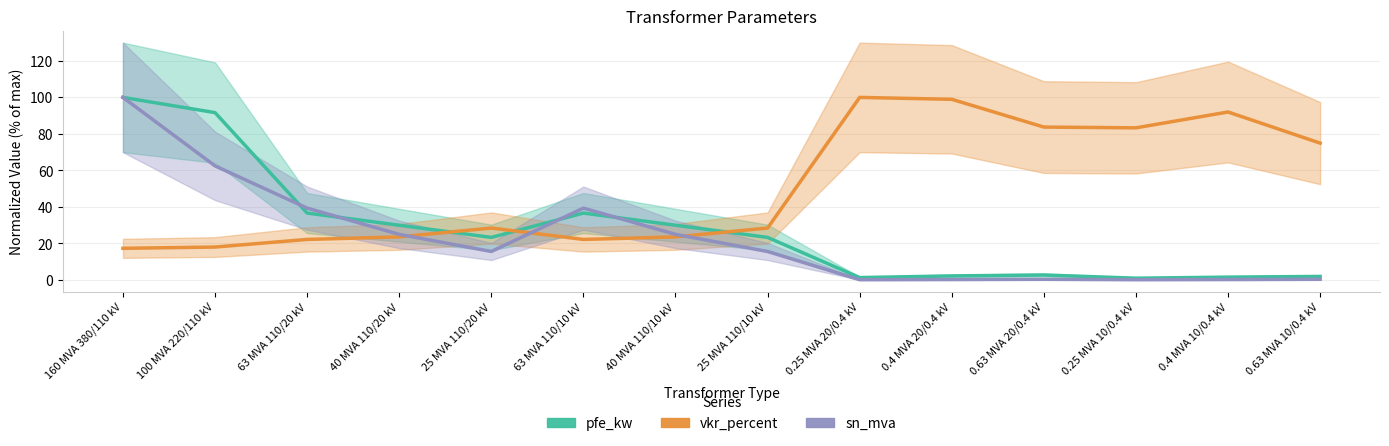

Reading left to right, extract all data points from this chart.

pfe_kw: 160 MVA 380/110 kV=100.0	100 MVA 220/110 kV=91.7	63 MVA 110/20 kV=36.7	40 MVA 110/20 kV=30.0	25 MVA 110/20 kV=23.3	63 MVA 110/10 kV=36.7	40 MVA 110/10 kV=30.0	25 MVA 110/10 kV=23.3	0.25 MVA 20/0.4 kV=1.3	0.4 MVA 20/0.4 kV=2.3	0.63 MVA 20/0.4 kV=2.8	0.25 MVA 10/0.4 kV=1.0	0.4 MVA 10/0.4 kV=1.6	0.63 MVA 10/0.4 kV=2.0
vkr_percent: 160 MVA 380/110 kV=17.4	100 MVA 220/110 kV=18.1	63 MVA 110/20 kV=22.2	40 MVA 110/20 kV=23.6	25 MVA 110/20 kV=28.5	63 MVA 110/10 kV=22.2	40 MVA 110/10 kV=23.6	25 MVA 110/10 kV=28.5	0.25 MVA 20/0.4 kV=100.0	0.4 MVA 20/0.4 kV=99.0	0.63 MVA 20/0.4 kV=83.8	0.25 MVA 10/0.4 kV=83.3	0.4 MVA 10/0.4 kV=92.0	0.63 MVA 10/0.4 kV=75.0
sn_mva: 160 MVA 380/110 kV=100.0	100 MVA 220/110 kV=62.5	63 MVA 110/20 kV=39.4	40 MVA 110/20 kV=25.0	25 MVA 110/20 kV=15.6	63 MVA 110/10 kV=39.4	40 MVA 110/10 kV=25.0	25 MVA 110/10 kV=15.6	0.25 MVA 20/0.4 kV=0.2	0.4 MVA 20/0.4 kV=0.2	0.63 MVA 20/0.4 kV=0.4	0.25 MVA 10/0.4 kV=0.2	0.4 MVA 10/0.4 kV=0.2	0.63 MVA 10/0.4 kV=0.4